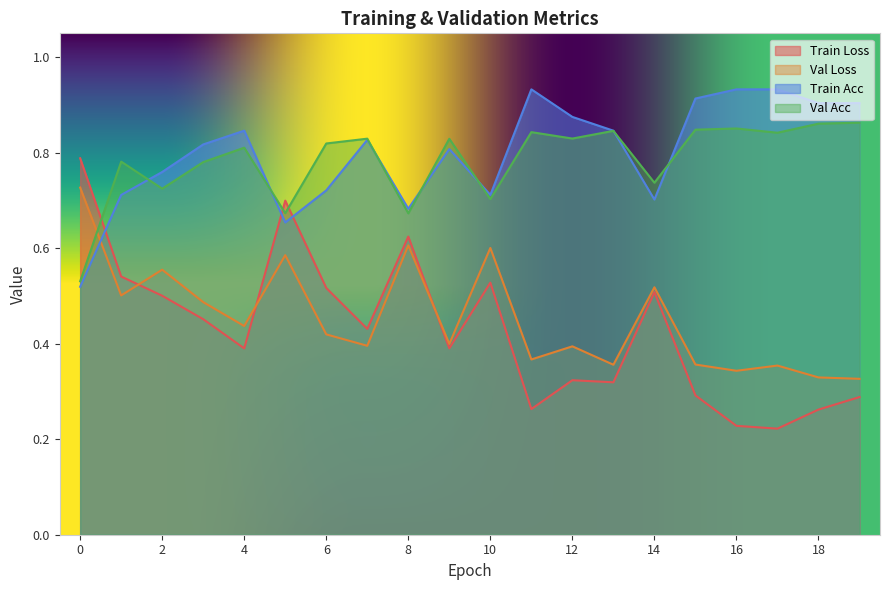

Where is the first local maximum for train_loss?

5